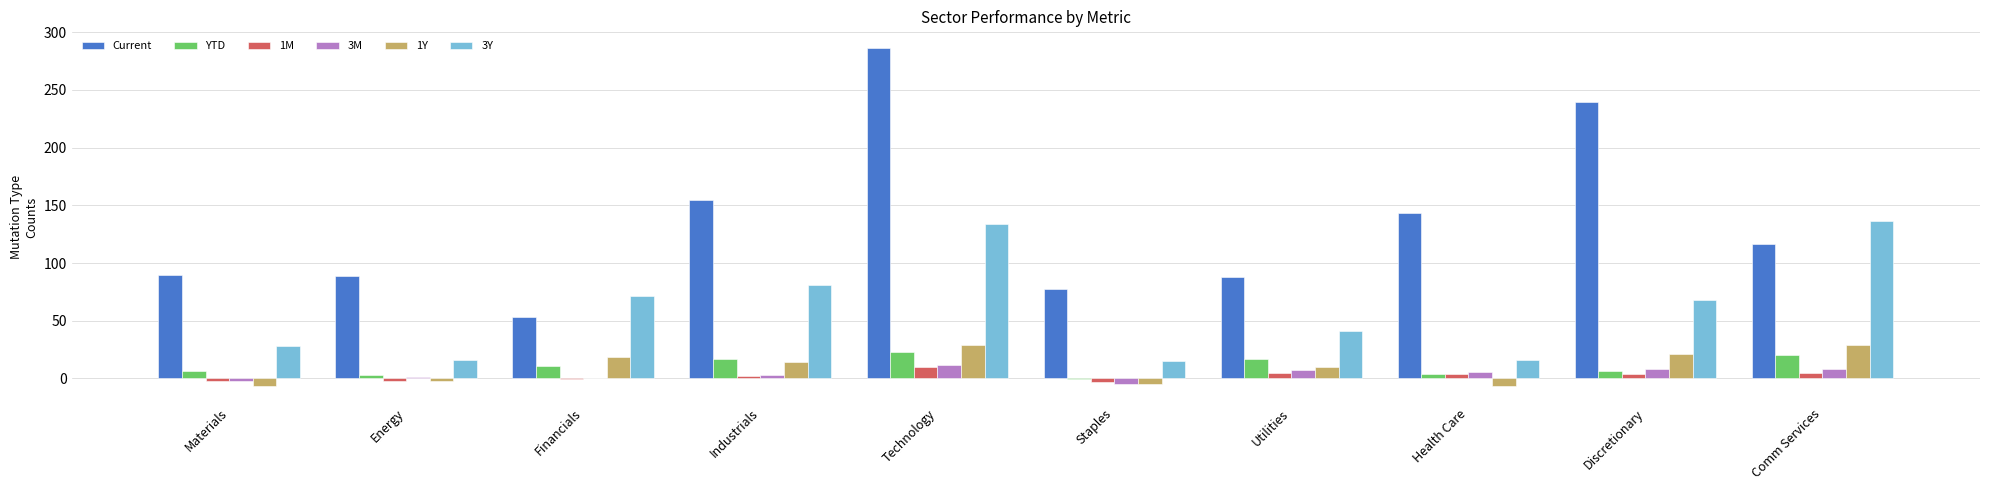

What is the highest value of the YTD series?

23.1